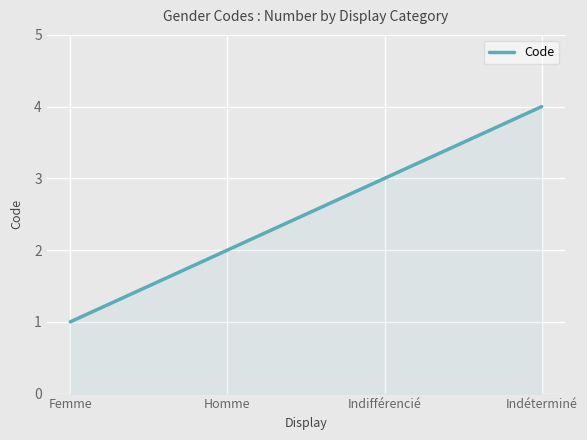

What is the sum of the values at Indéterminé and Femme?

5